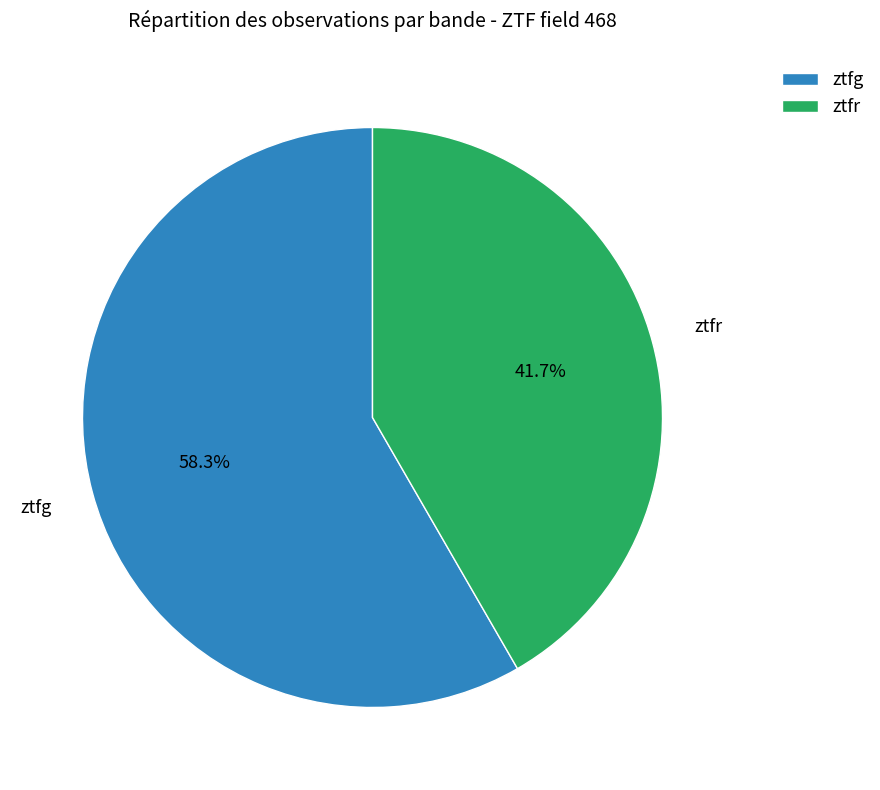

What portion of the pie excludes ztfr?

58.3%